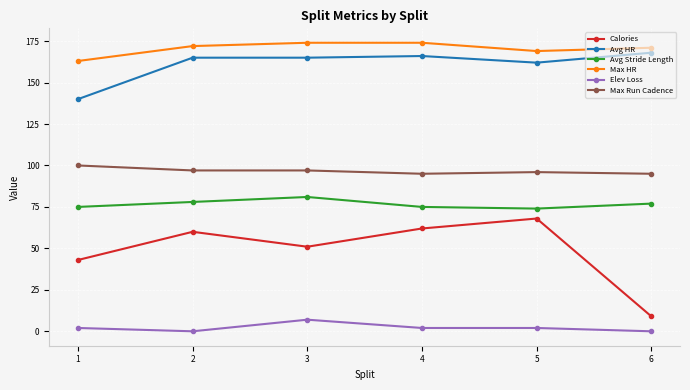

True or false: Max Run Cadence has more than 2 interior local peaks.

False